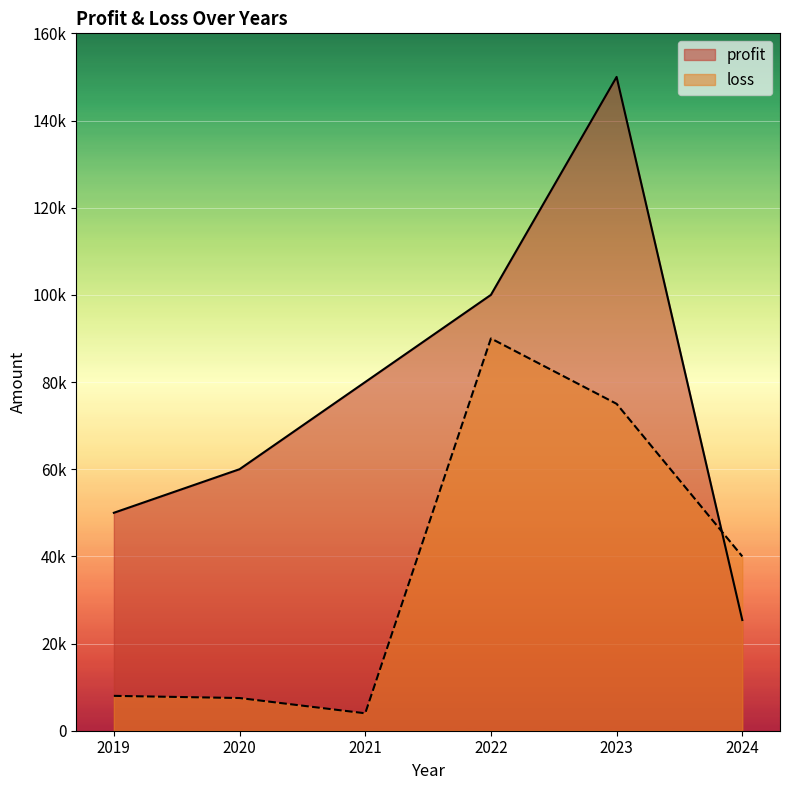

Which has a higher value, 2023 or 2019?

2023